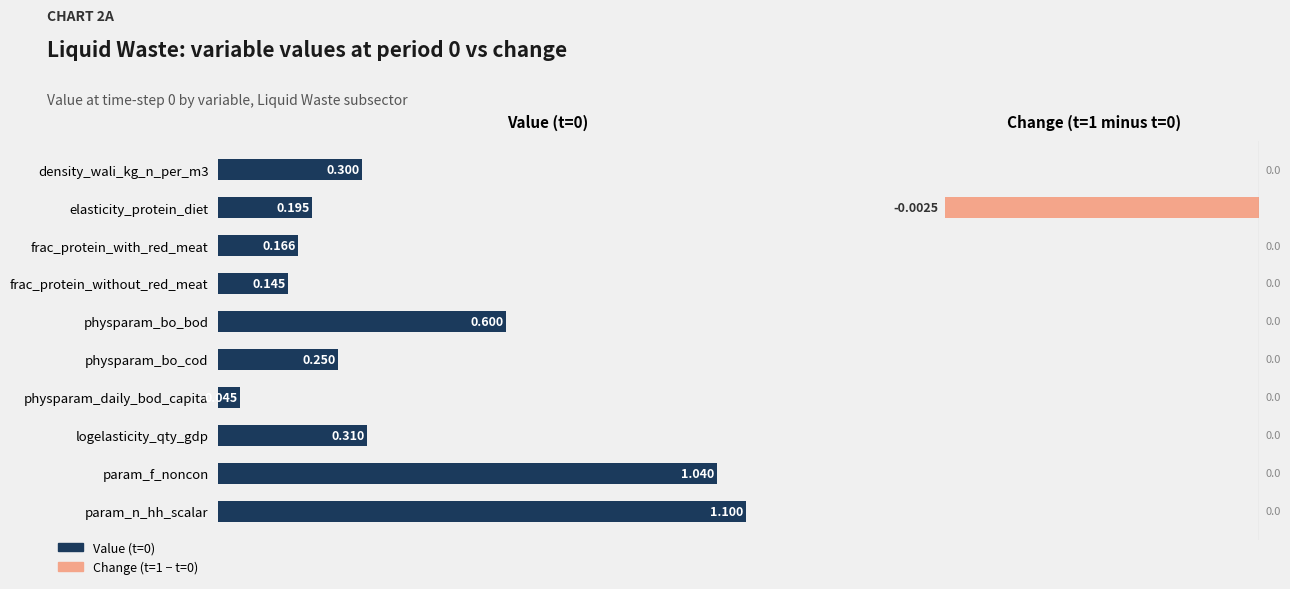

Does the chart contain stacked bars?

No